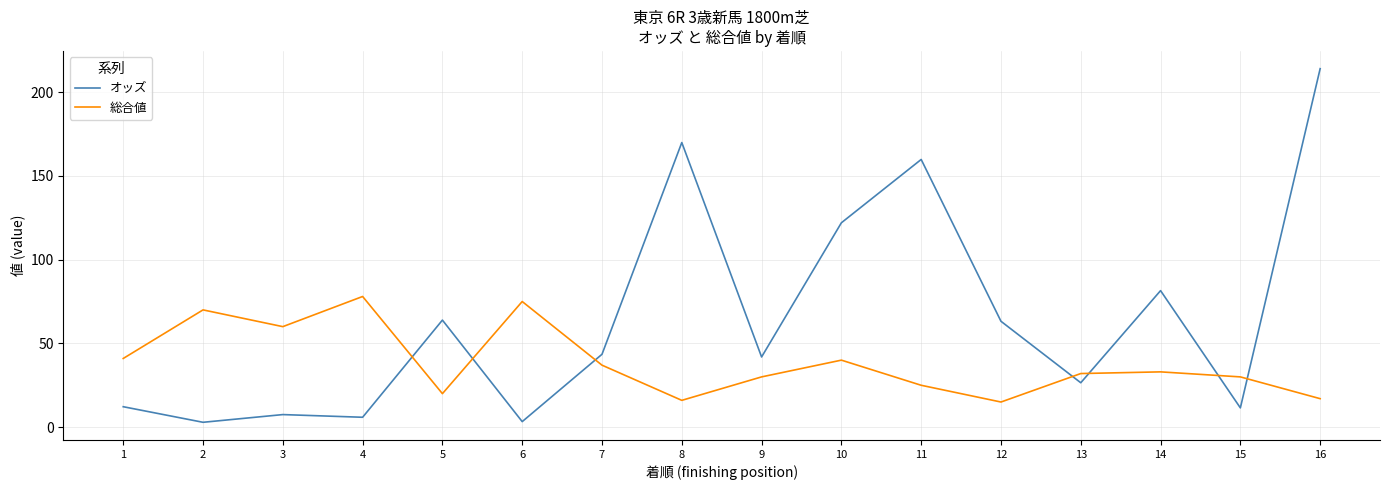

What is the sum of the オッズ values at 3 and 15?

19.0